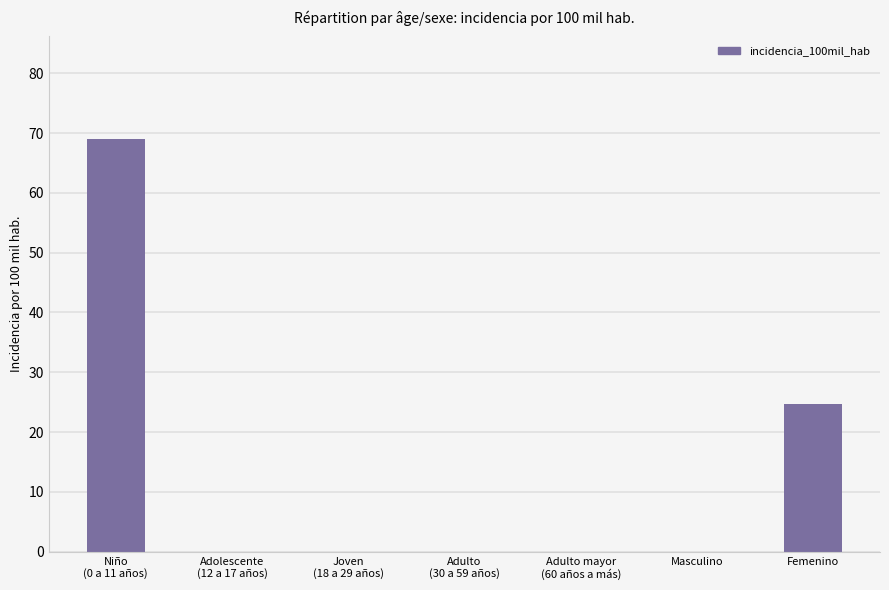

What is the sum of all values?

93.7